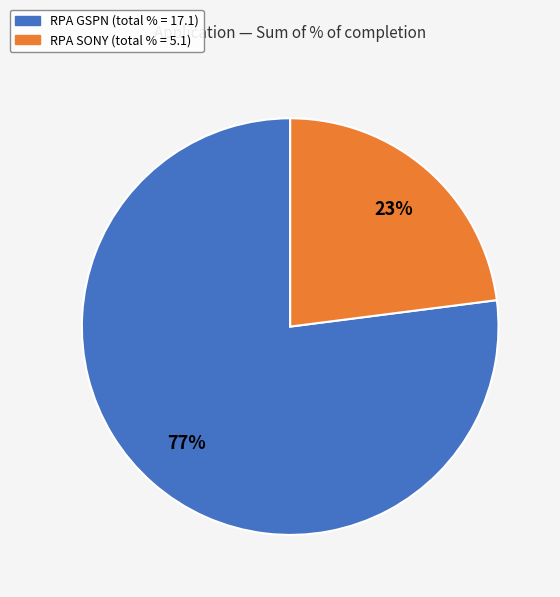

Is the sum of RPA GSPN and RPA SONY greater than half?

Yes